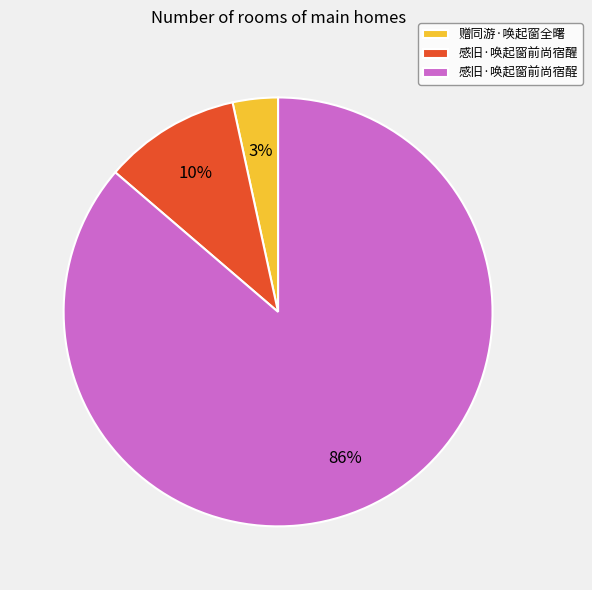

To the nearest percent, what is the average slice percentage?

33%